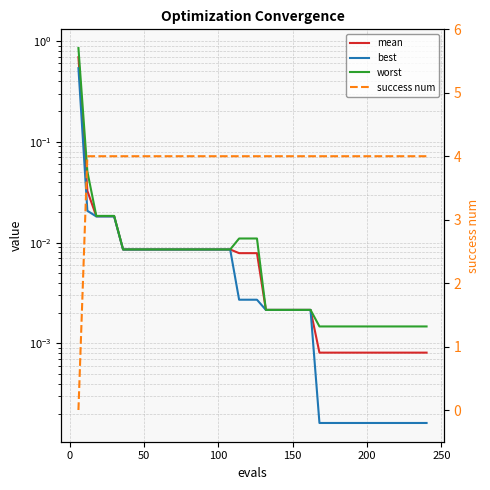

How many intersections are there between success num and worst?

1